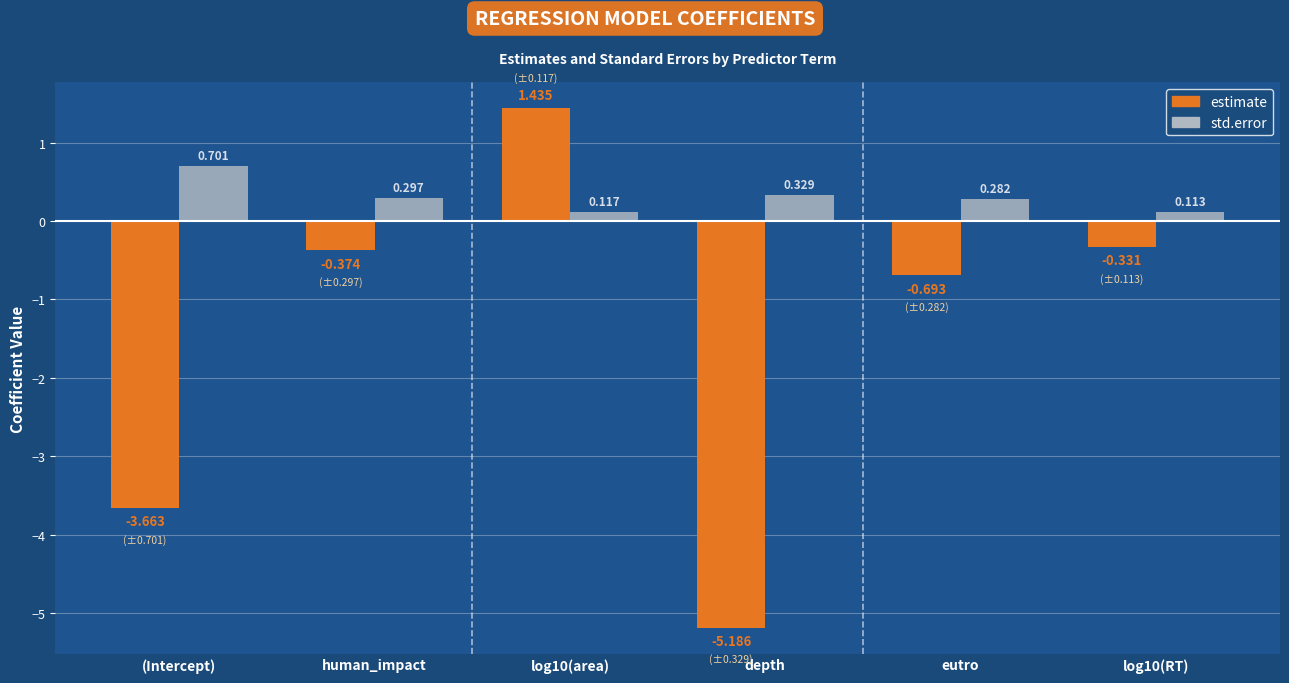

Which series has the largest total across all categories?

std.error